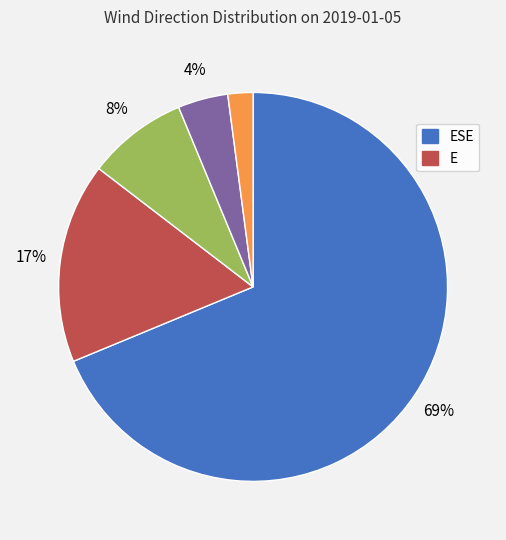

Does any single category account for the majority?

Yes